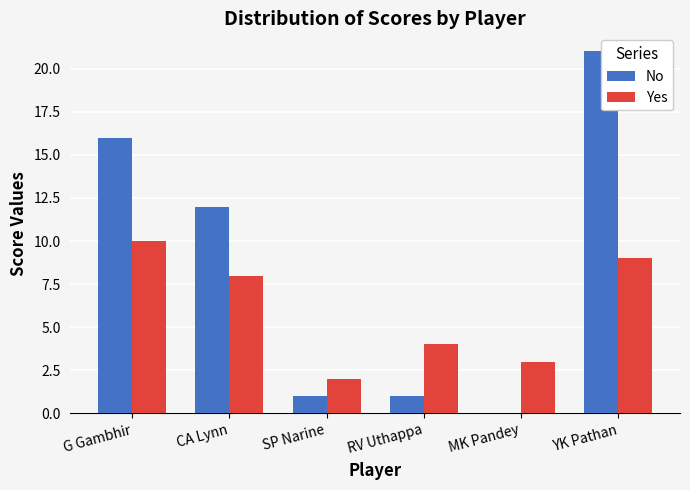

True or false: No has a value of 1 at RV Uthappa.

True